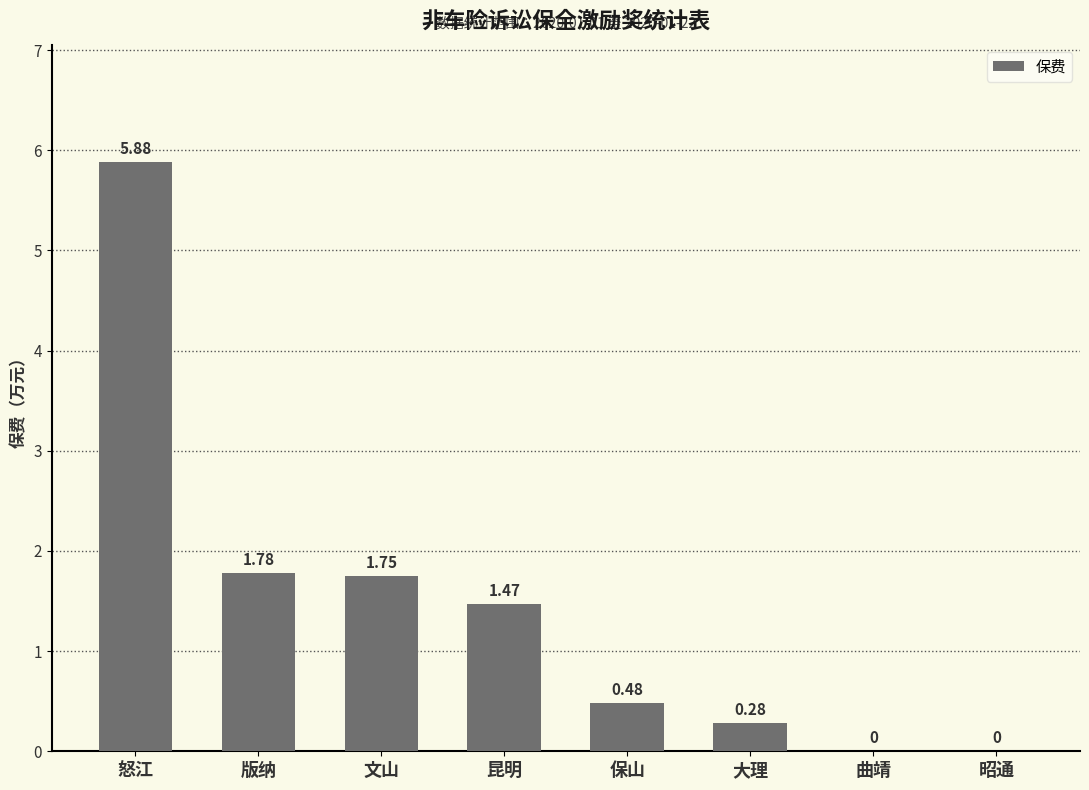

What is the change in value from 大理 to 曲靖?

-0.3